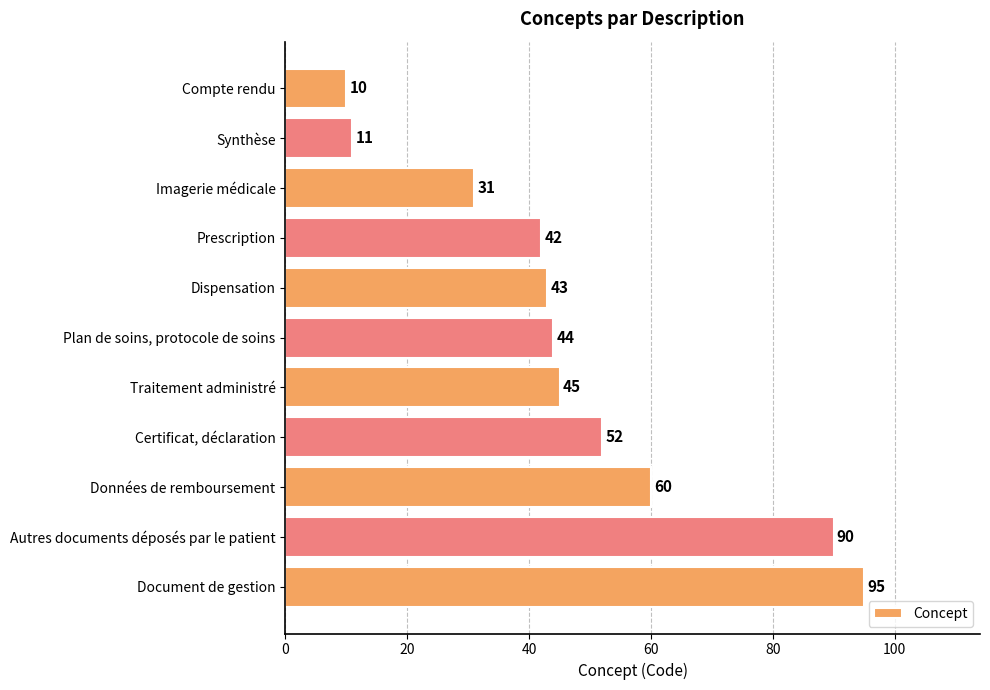

True or false: the data shows 42 at Prescription.

True